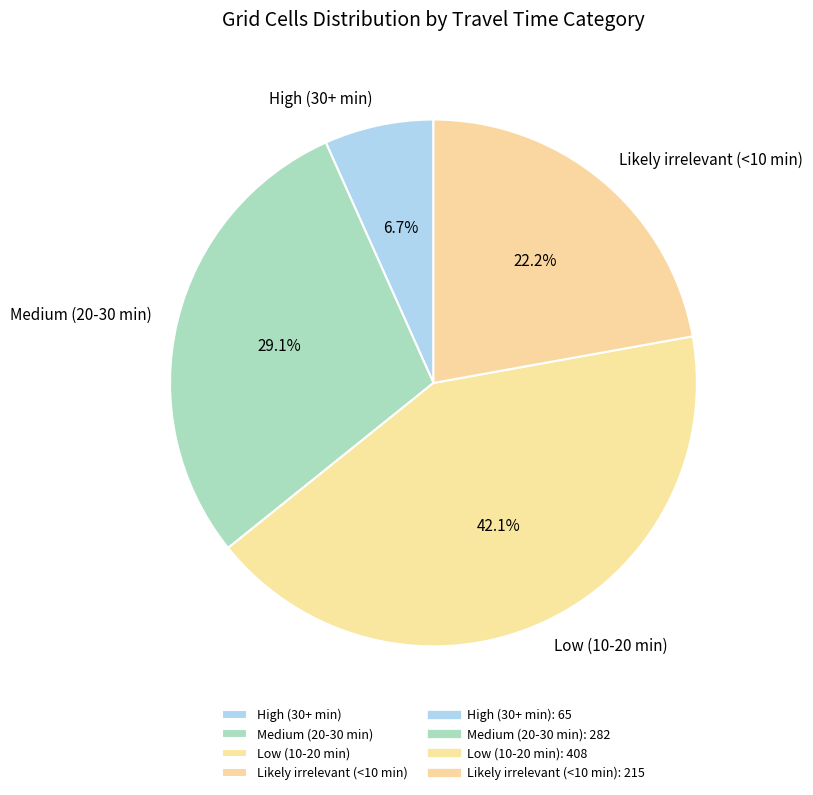

Approximately how many times larger is the value at Likely irrelevant (<10 min) compared to Low (10-20 min)?

0.5